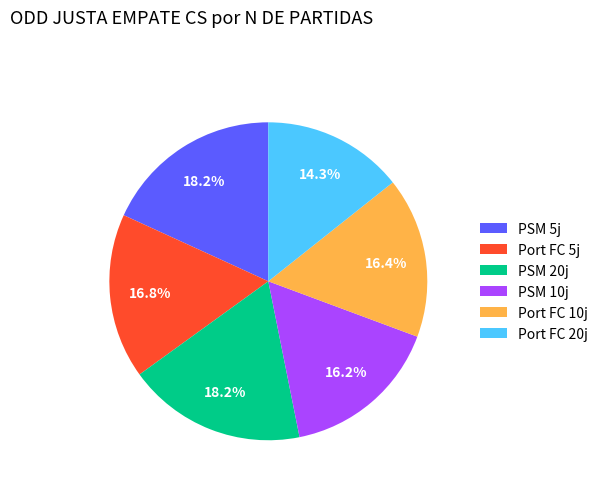

Which has a higher value, PSM 10j or PSM 20j?

PSM 20j